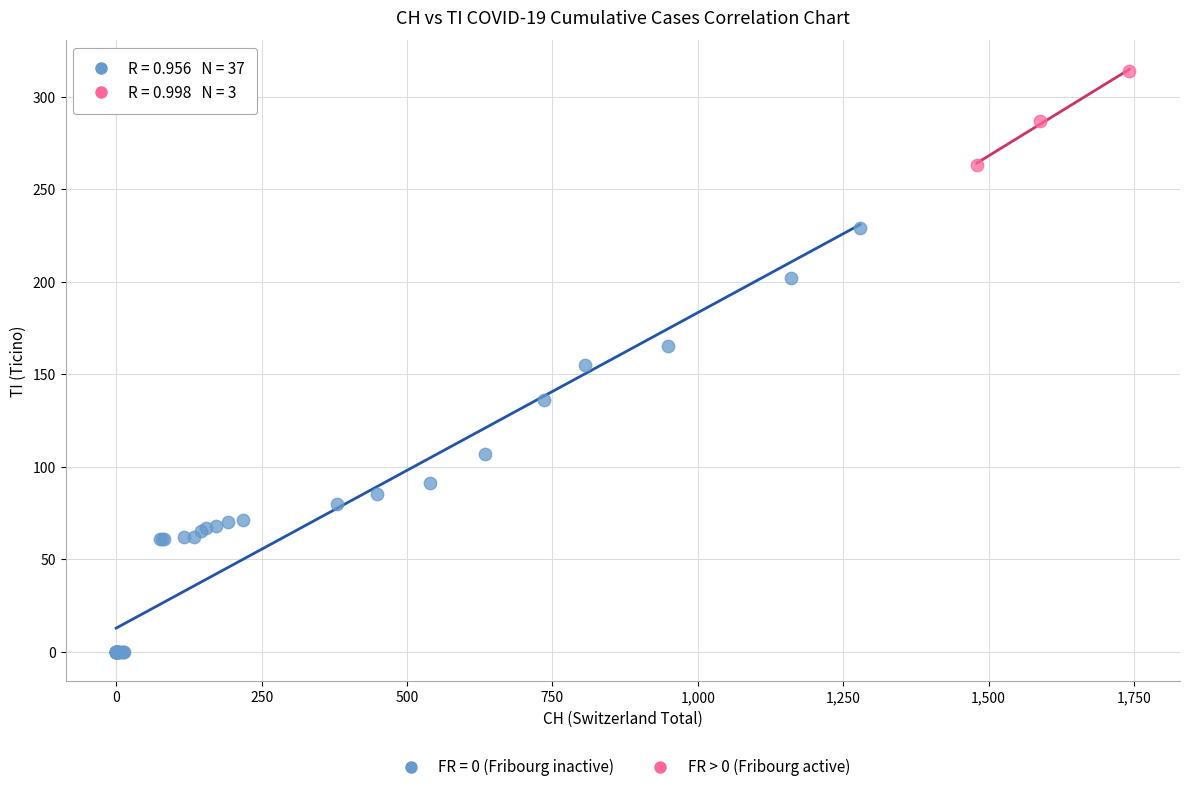

Which series contains the lowest Y value?

FR = 0 (Fribourg inactive)